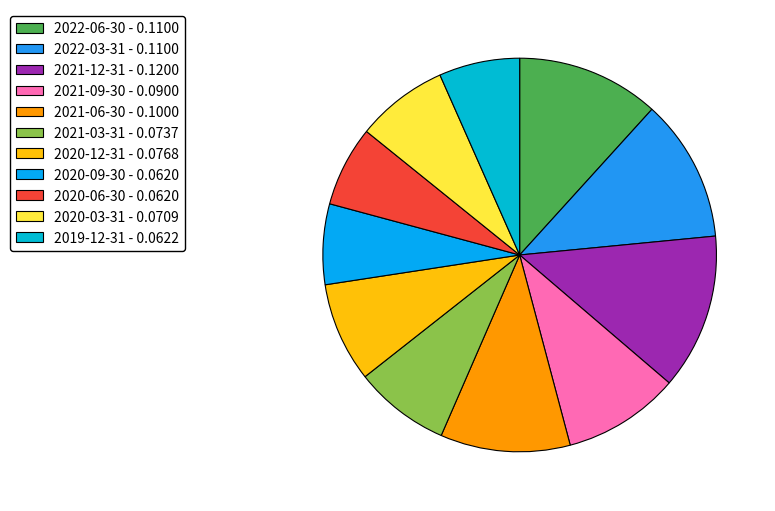

Between 2020-09-30 and 2021-06-30, which is larger?

2021-06-30